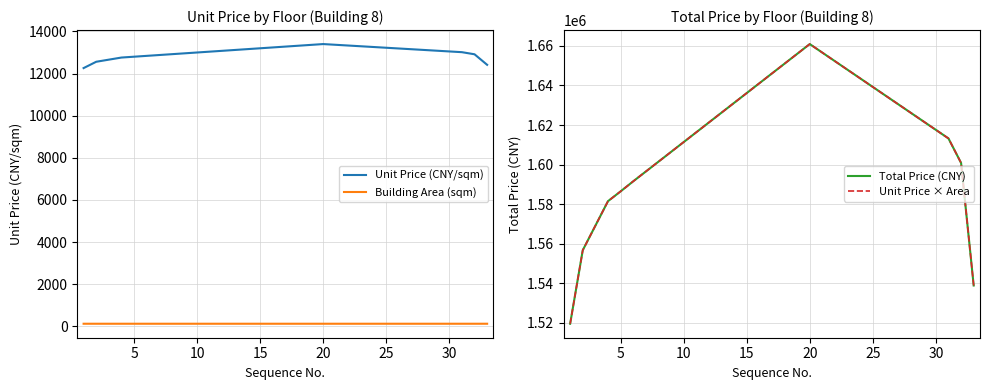

Which series has the largest total across all categories?

Unit Price × Area